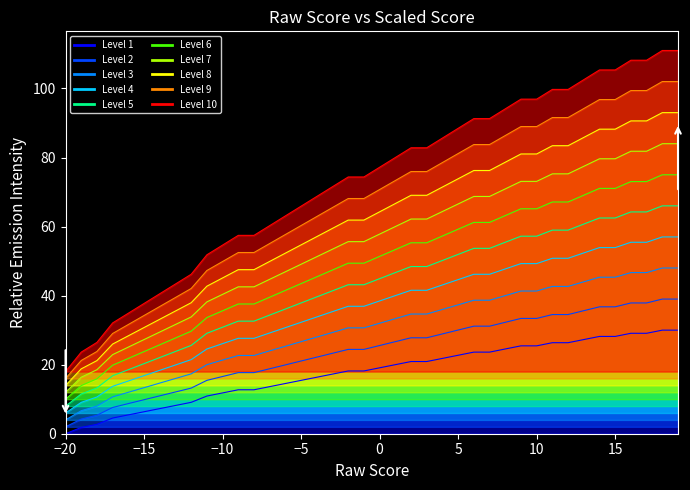

Rank the categories by value from lowest to highest.

-20, -19, -18, -17, -16, -15, -14, -13, -12, -11, -10, -9, -8, -7, -6, -5, -4, -3, -2, -1, 0, 1, 2, 3, 4, 5, 6, 7, 8, 9, 10, 11, 12, 13, 14, 15, 16, 17, 18, 19